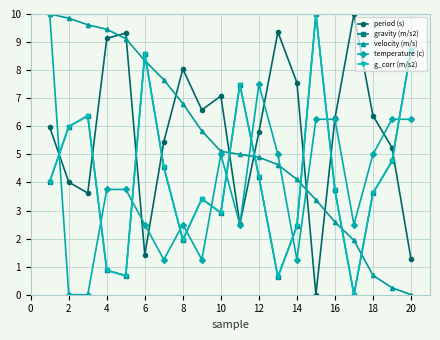

Does the chart have visible grid lines?

Yes